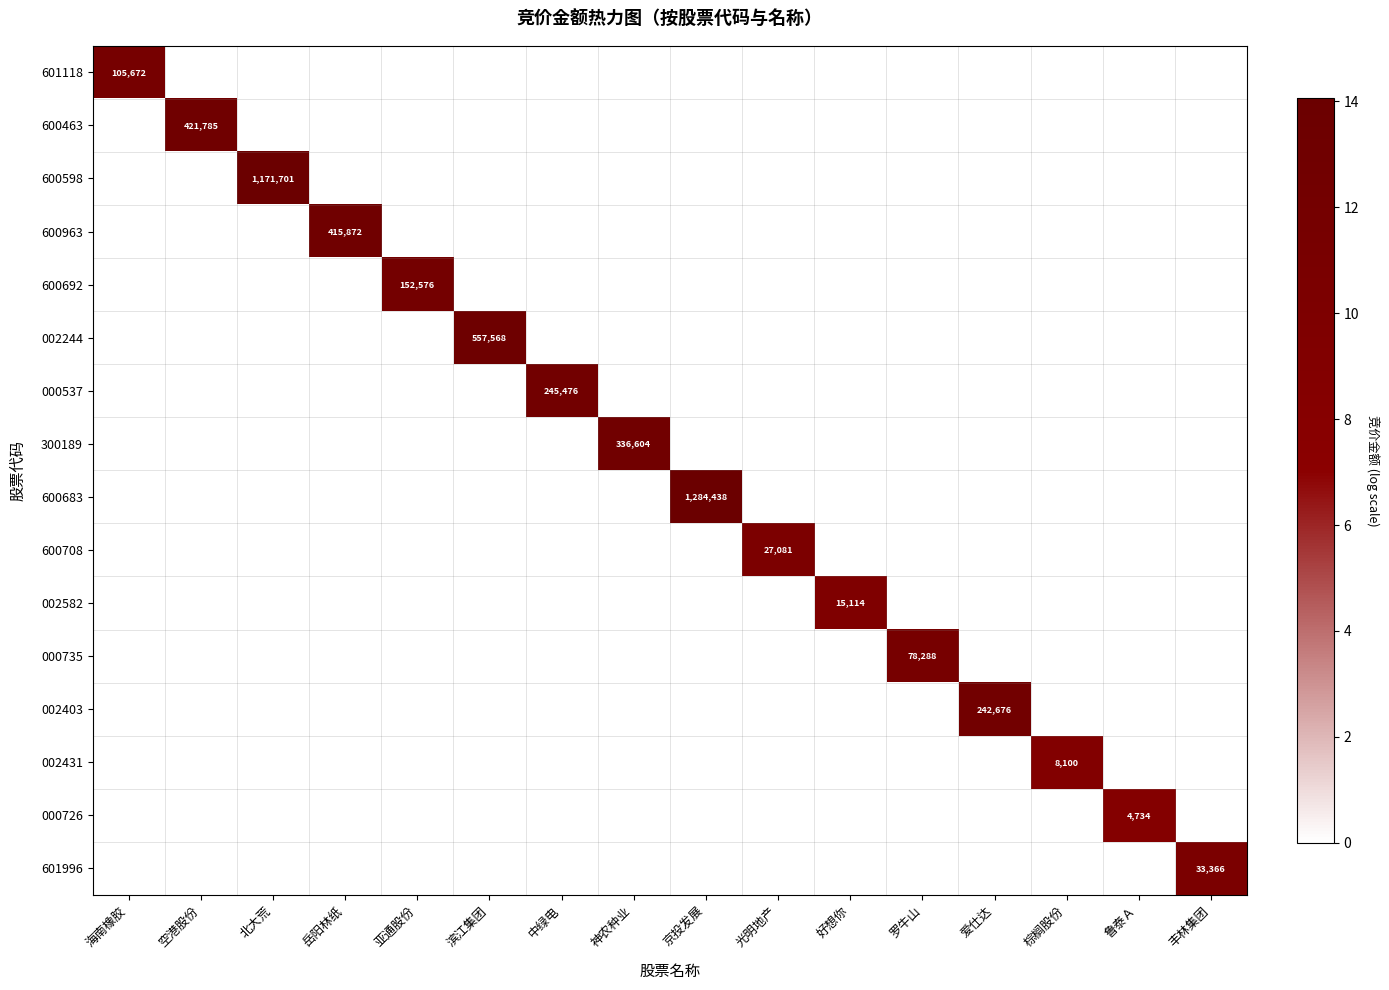

At which category is the sum across all series the highest?

京投发展